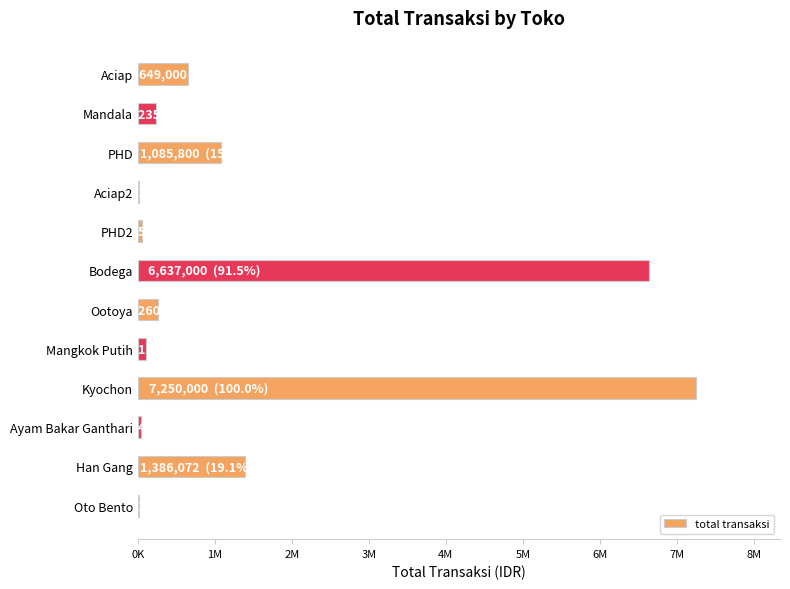

Which category has the highest value across all series?

Kyochon